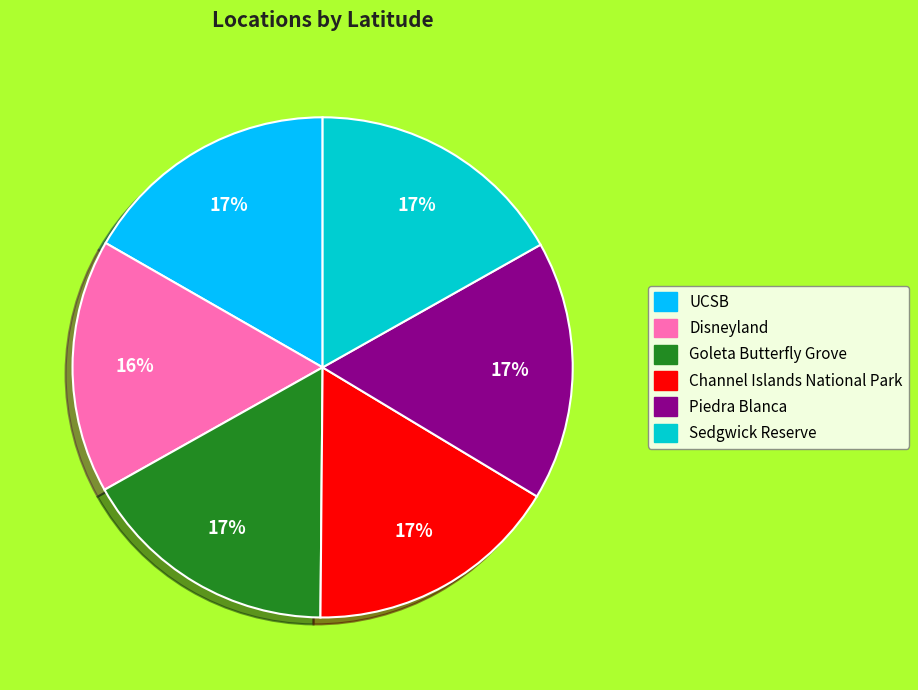

Count the number of slices in the pie.

6